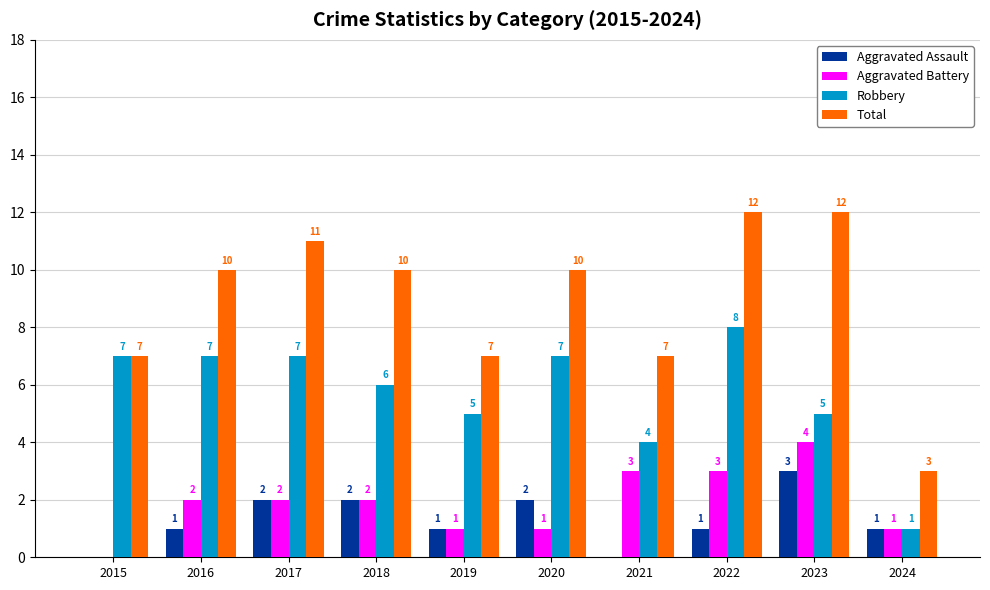

Reading right to left, list all the values displayed in this chart.

Aggravated Assault: 1	3	1	0	2	1	2	2	1	0
Aggravated Battery: 1	4	3	3	1	1	2	2	2	0
Robbery: 1	5	8	4	7	5	6	7	7	7
Total: 3	12	12	7	10	7	10	11	10	7